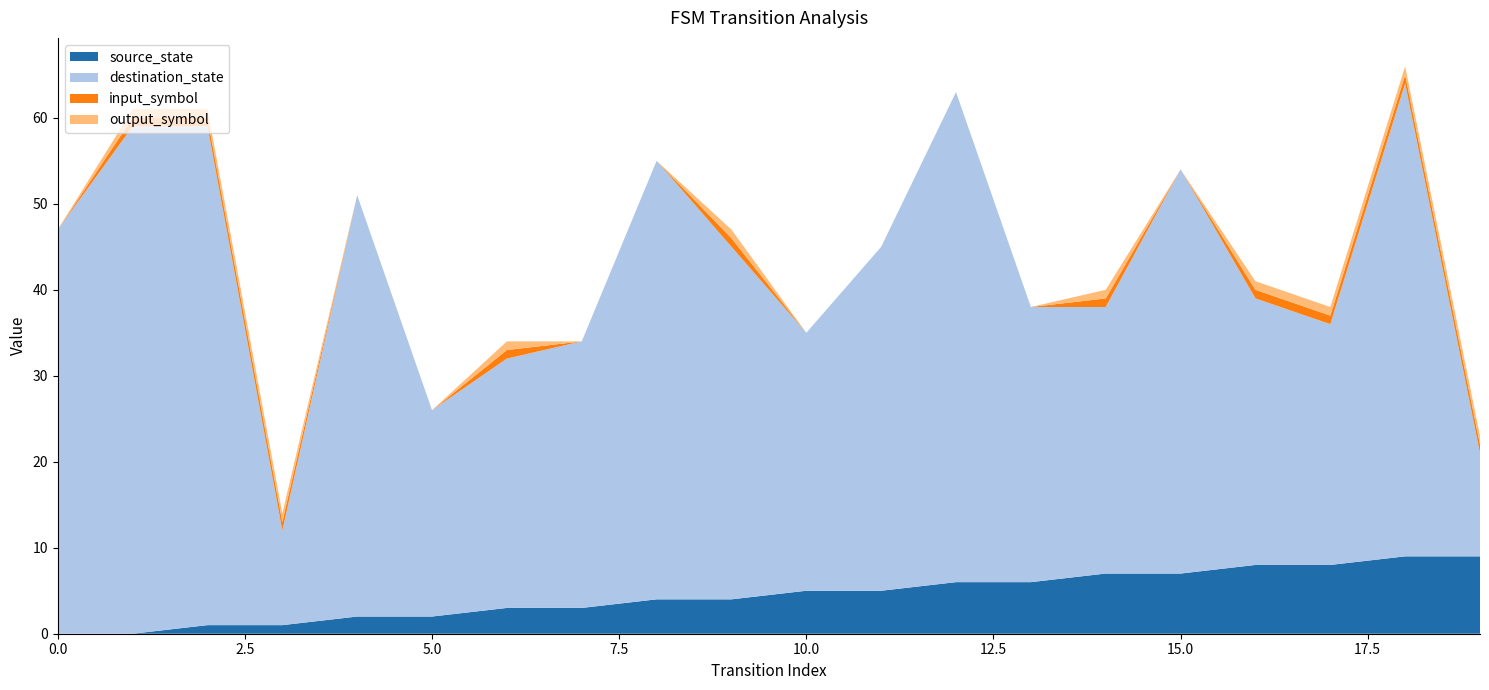

Reading right to left, list all the values displayed in this chart.

source_state: 19=9	18=9	17=8	16=8	15=7	14=7	13=6	12=6	11=5	10=5	9=4	8=4	7=3	6=3	5=2	4=2	3=1	2=1	1=0	0=0
destination_state: 19=12	18=55	17=28	16=31	15=47	14=31	13=32	12=57	11=40	10=30	9=41	8=51	7=31	6=29	5=24	4=49	3=11	2=58	1=59	0=47
input_symbol: 19=1	18=1	17=1	16=1	15=0	14=1	13=0	12=0	11=0	10=0	9=1	8=0	7=0	6=1	5=0	4=0	3=1	2=1	1=1	0=0
output_symbol: 19=1	18=1	17=1	16=1	15=0	14=1	13=0	12=0	11=0	10=0	9=1	8=0	7=0	6=1	5=0	4=0	3=1	2=1	1=1	0=0